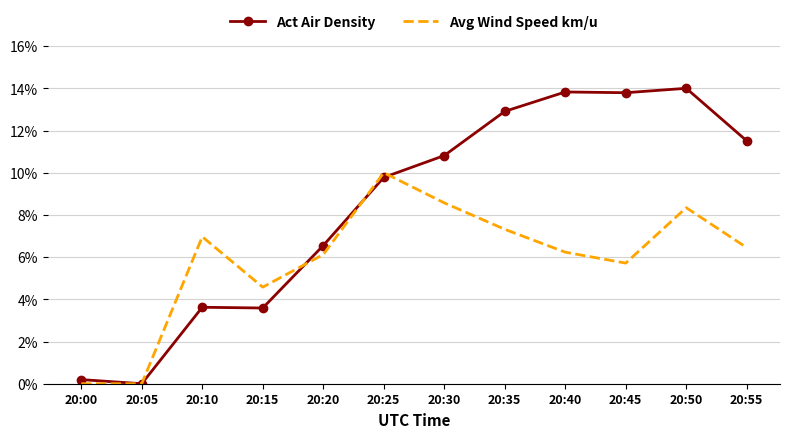

Reading left to right, list all the values displayed in this chart.

Act Air Density: 20:00=0.0	20:05=0.0	20:10=0.0	20:15=0.0	20:20=0.1	20:25=0.1	20:30=0.1	20:35=0.1	20:40=0.1	20:45=0.1	20:50=0.1	20:55=0.1
Avg Wind Speed km/u: 20:00=0.0	20:05=0.0	20:10=0.1	20:15=0.0	20:20=0.1	20:25=0.1	20:30=0.1	20:35=0.1	20:40=0.1	20:45=0.1	20:50=0.1	20:55=0.1